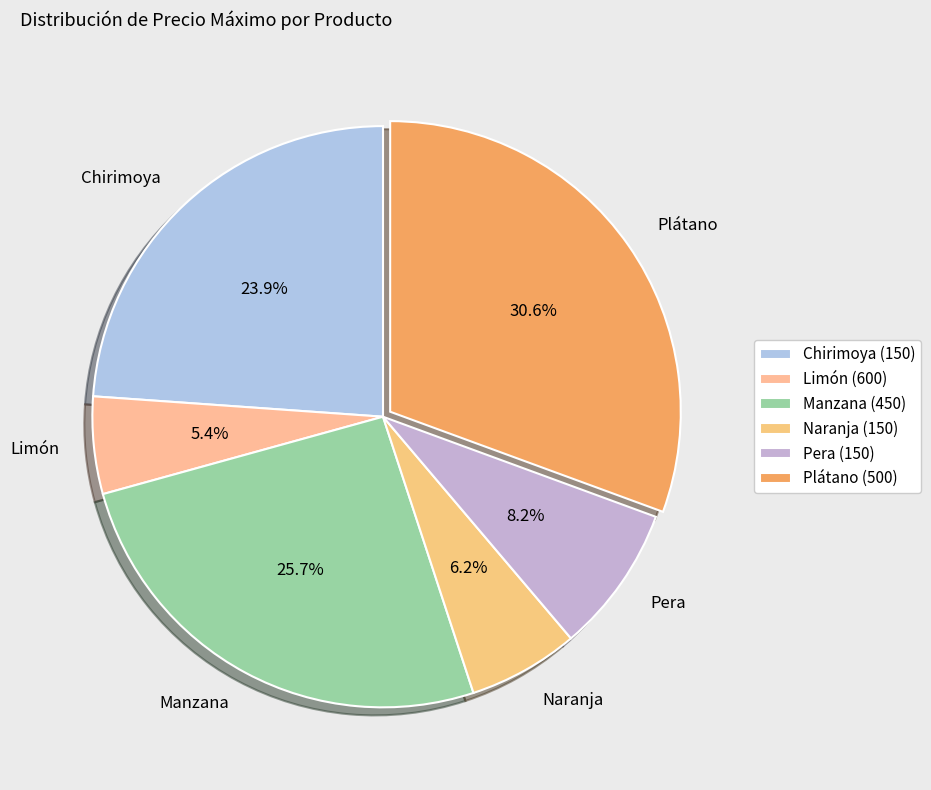

Does Limón represent more than half of the total?

No